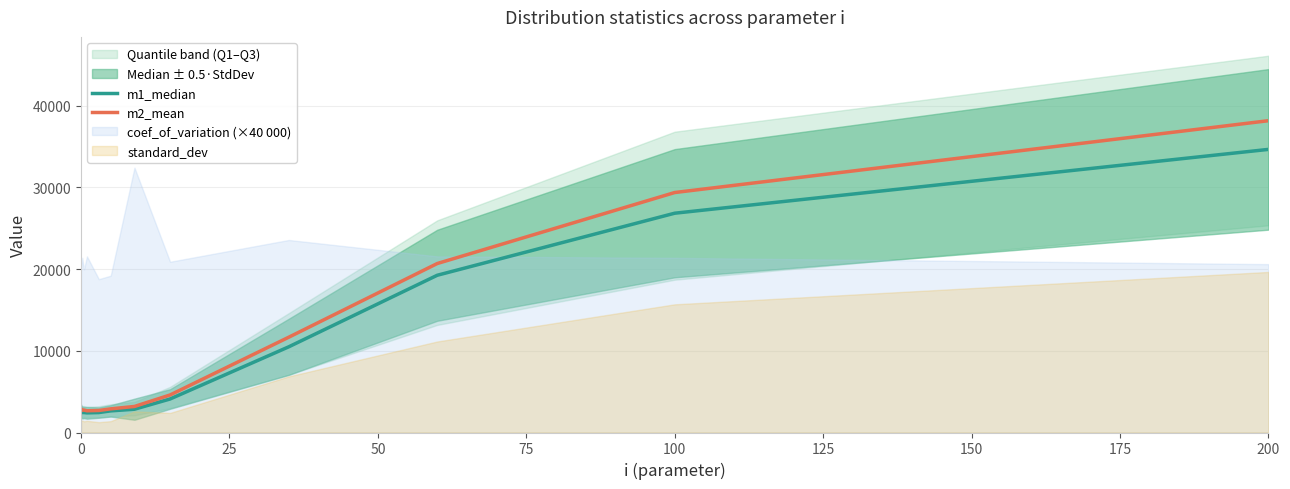

True or false: m1_median has a value of 652.5 at 0.

False